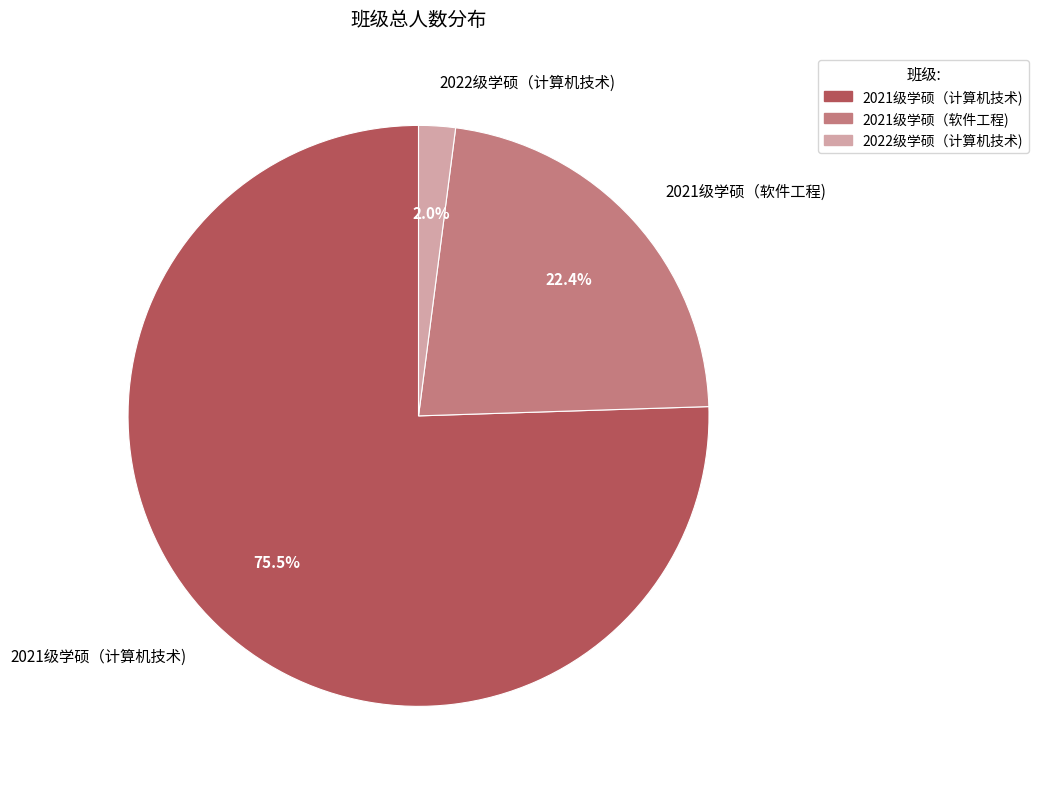

Does any single category account for the majority?

Yes